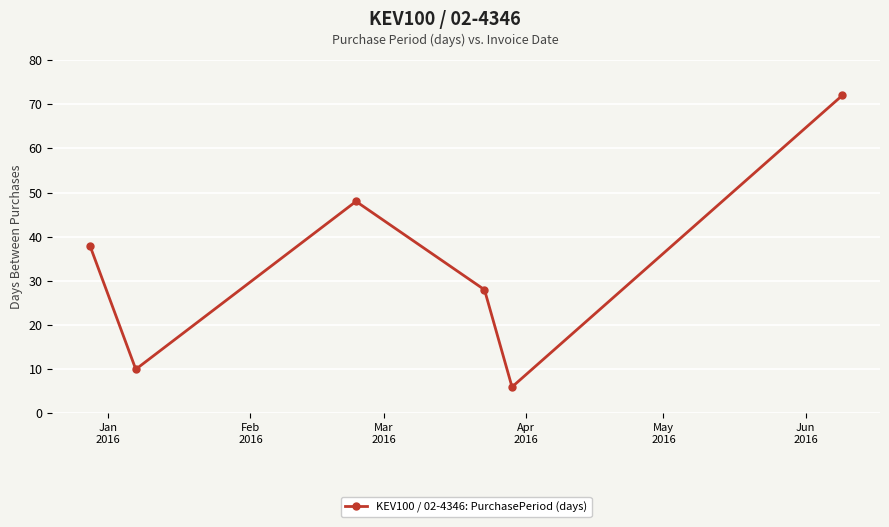

What is the minimum value shown in the chart?

6